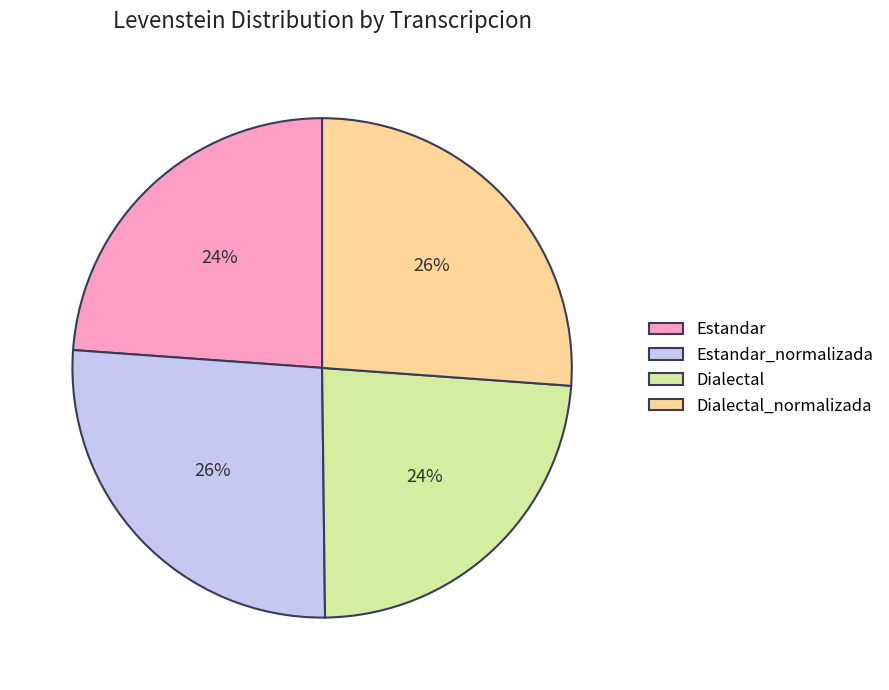

To the nearest percent, what portion does Dialectal represent?

24%